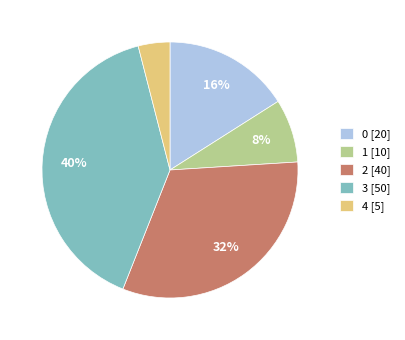

Do 3 [50] and 4 [5] together represent more than half of the pie?

No